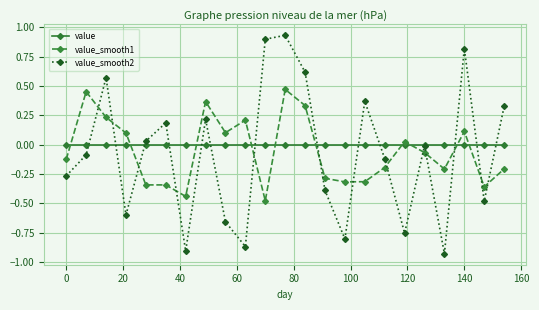

List the series in order of their peak value, highest first.

value_smooth2, value_smooth1, value